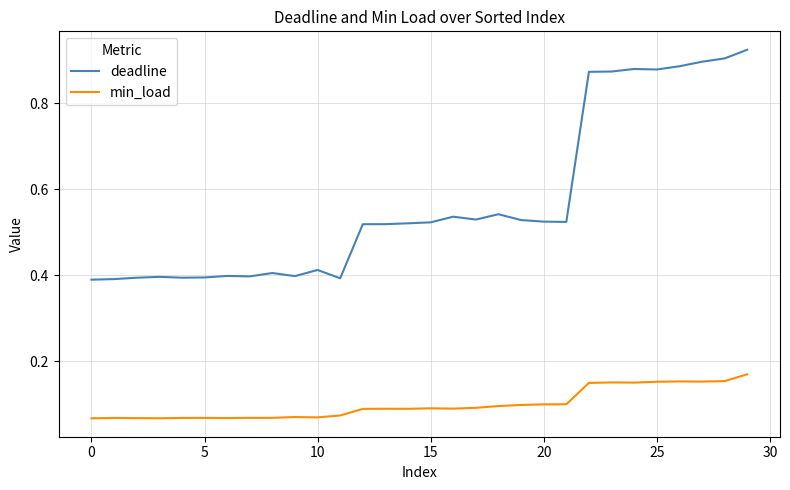

Which series has the widest spread of values?

deadline